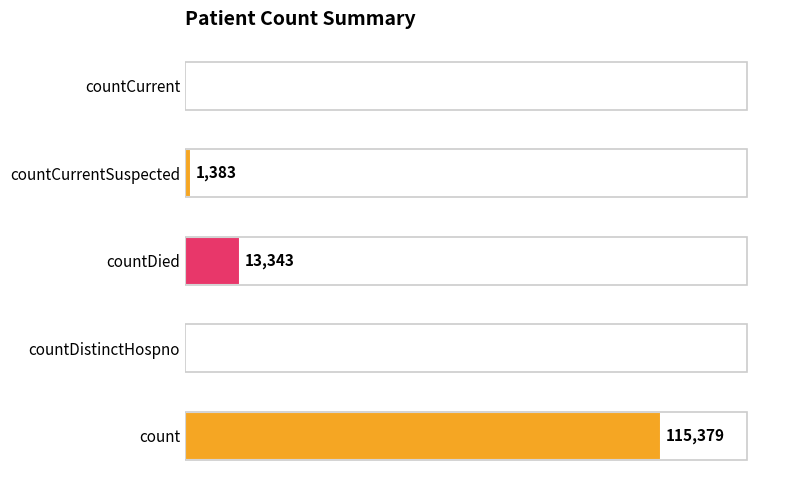

Which category has the highest value across all series?

count